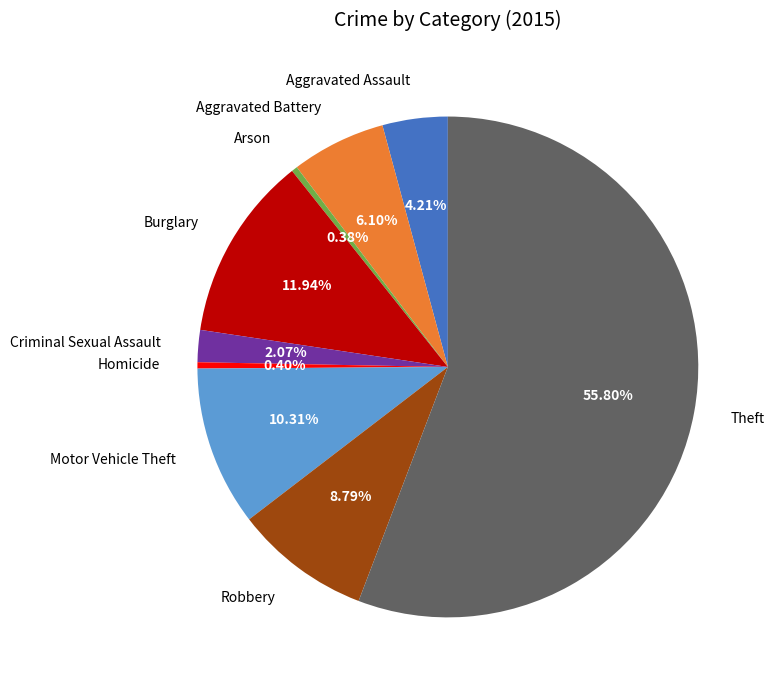

To the nearest percent, what portion does Robbery represent?

9%